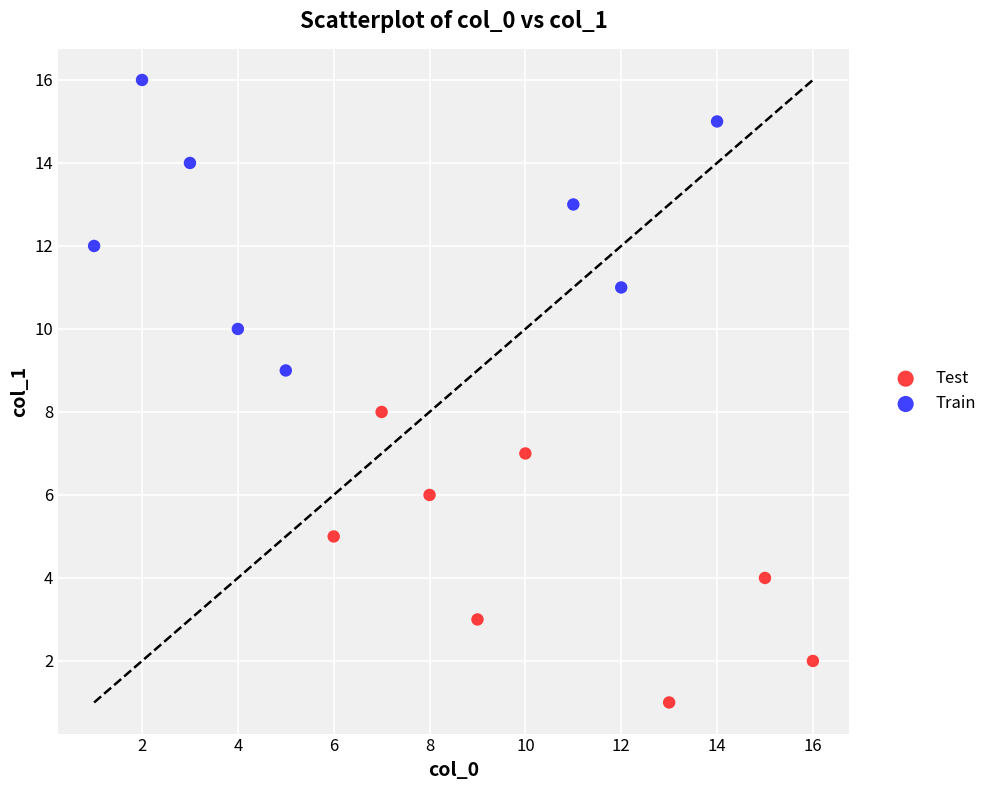

What are all the series names shown in the legend?

Test, Train